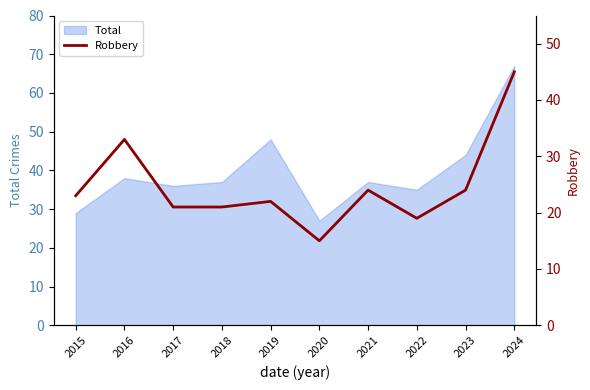

What is the maximum value shown in the chart?

45